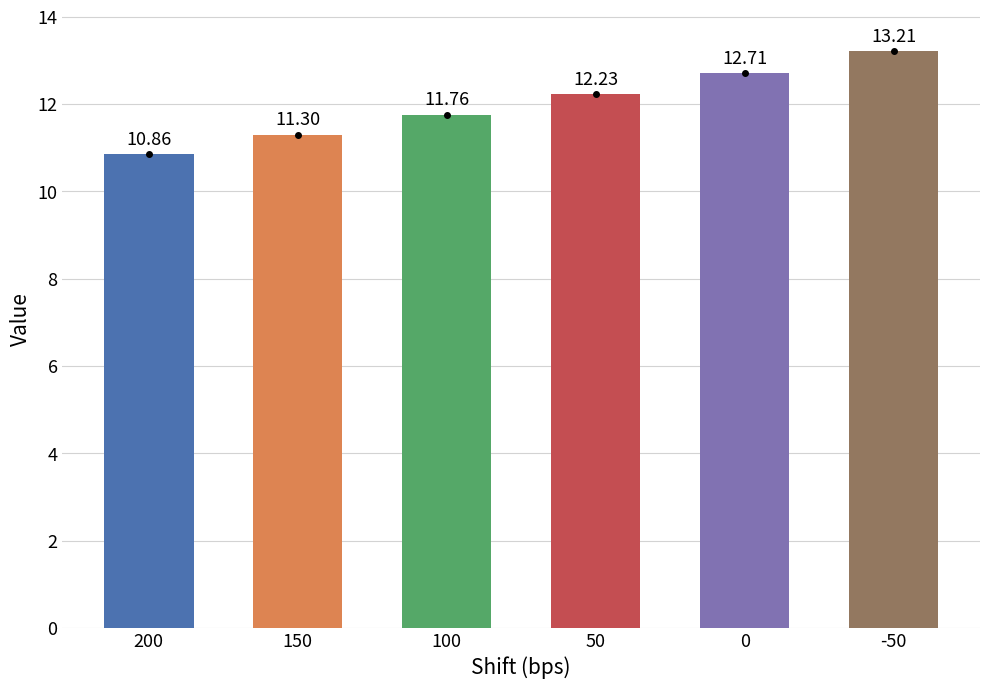

Which label corresponds to the largest value in the chart?

-50